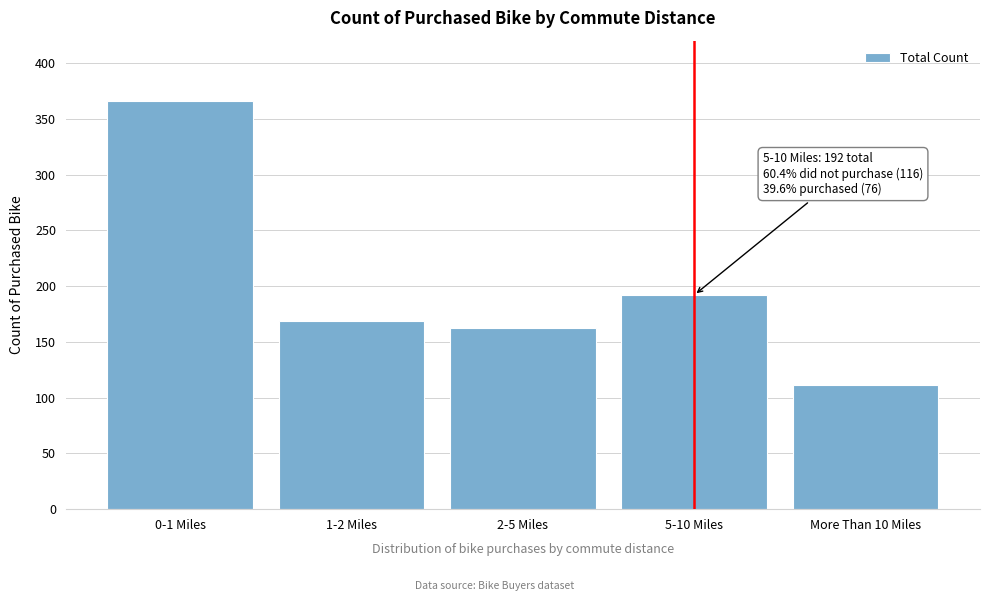

Reading right to left, extract all data points from this chart.

111	192	162	169	366